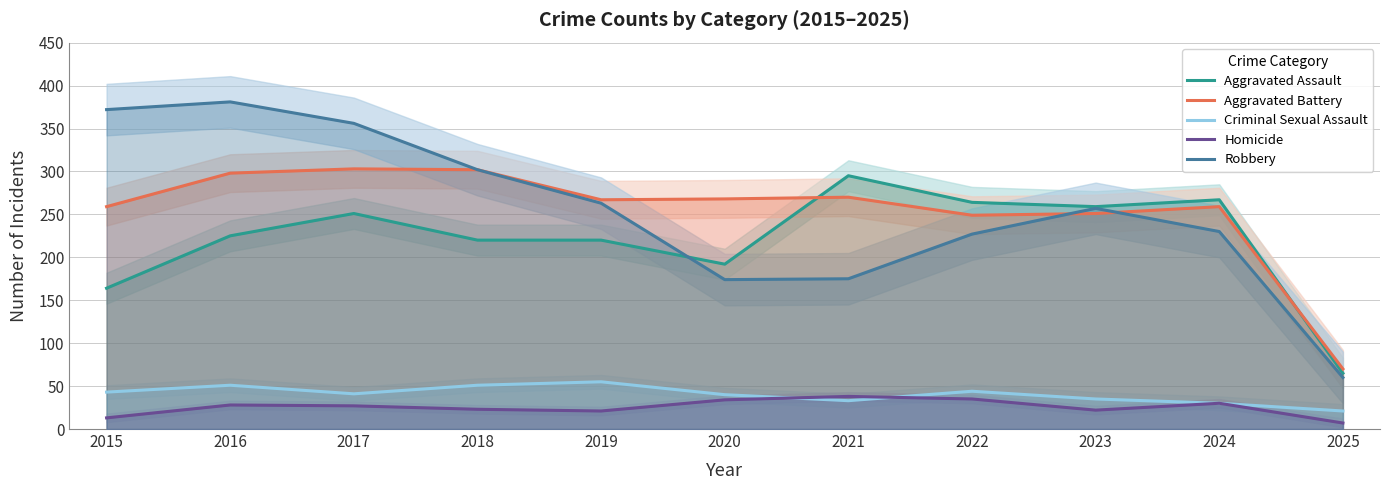

What is the sum of all Robbery values?

2797